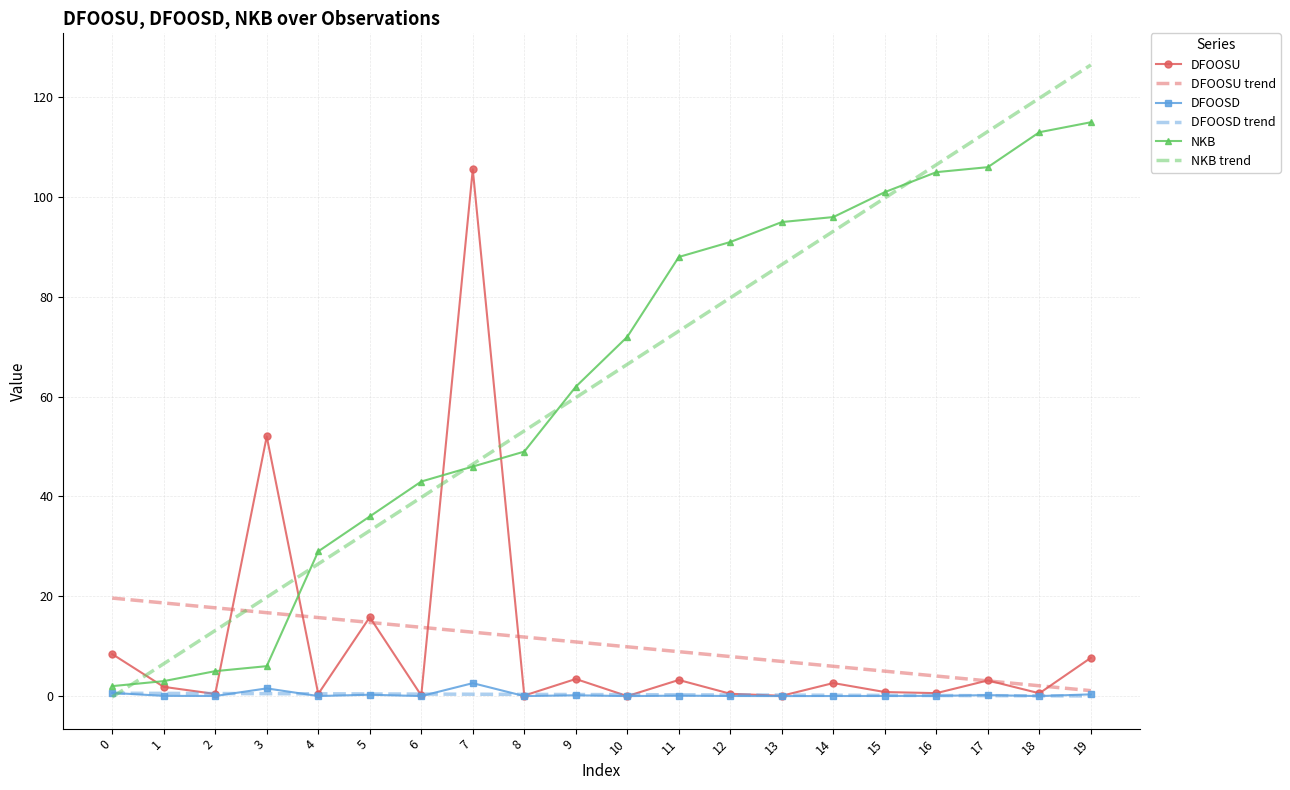

Which category has the highest value in the NKB trend series?

19